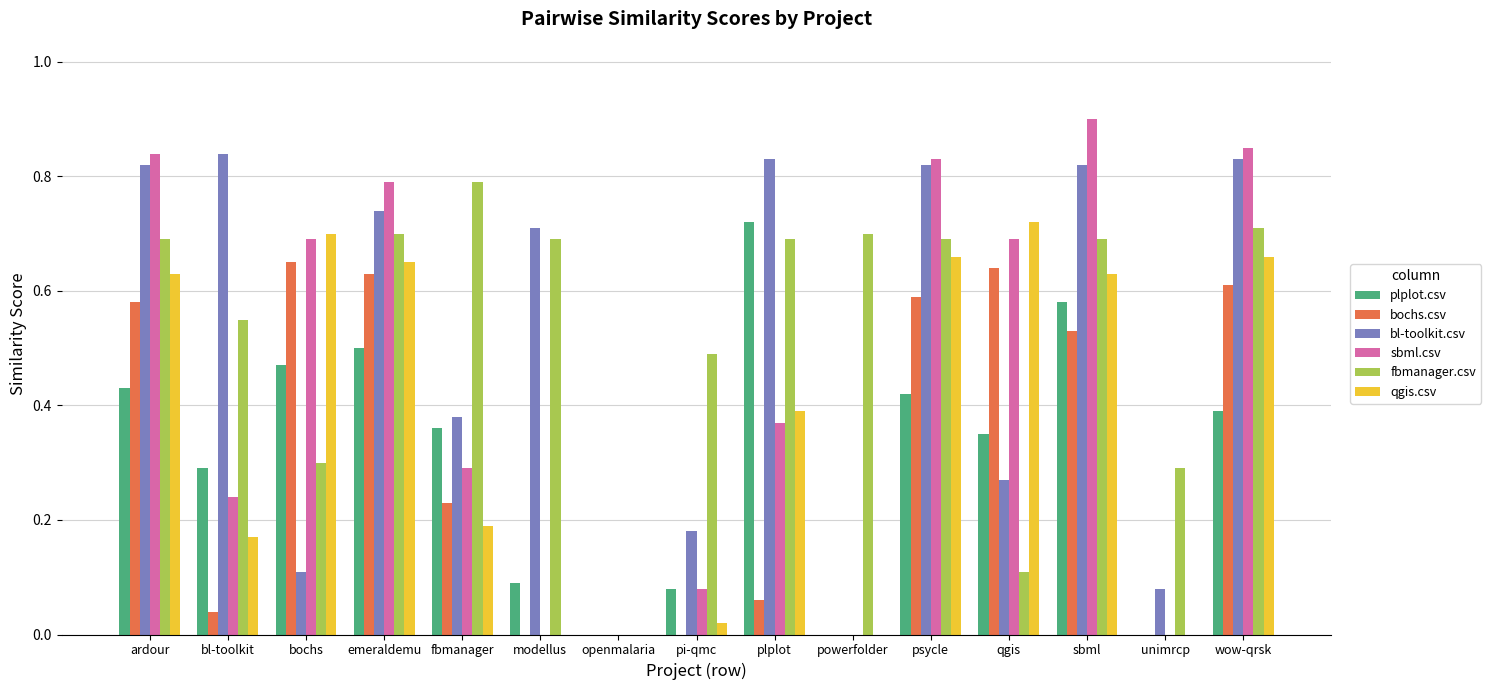

Which series changed the most between modellus and openmalaria?

bl-toolkit.csv